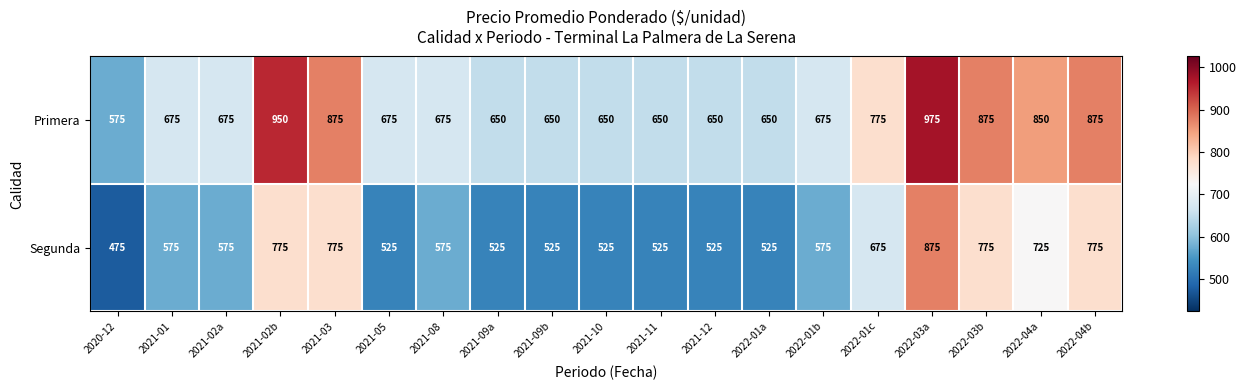

What is the average value of the Primera series?

738